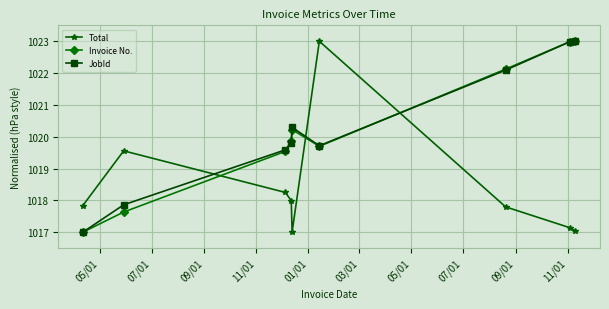

What is the difference between the maximum and minimum values in the Total series?

6.0